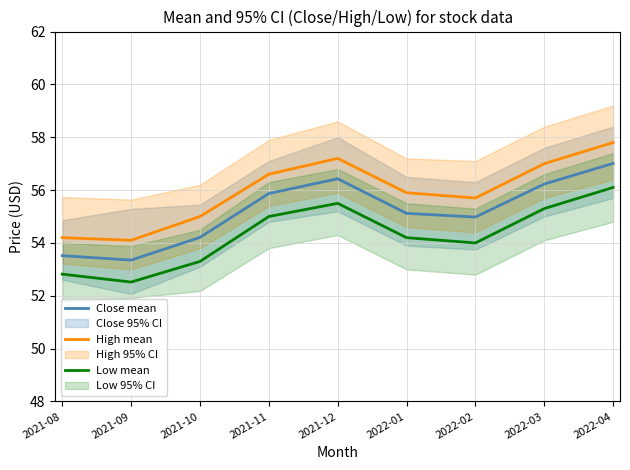

What is the total value across all series at 2021-11?

167.5